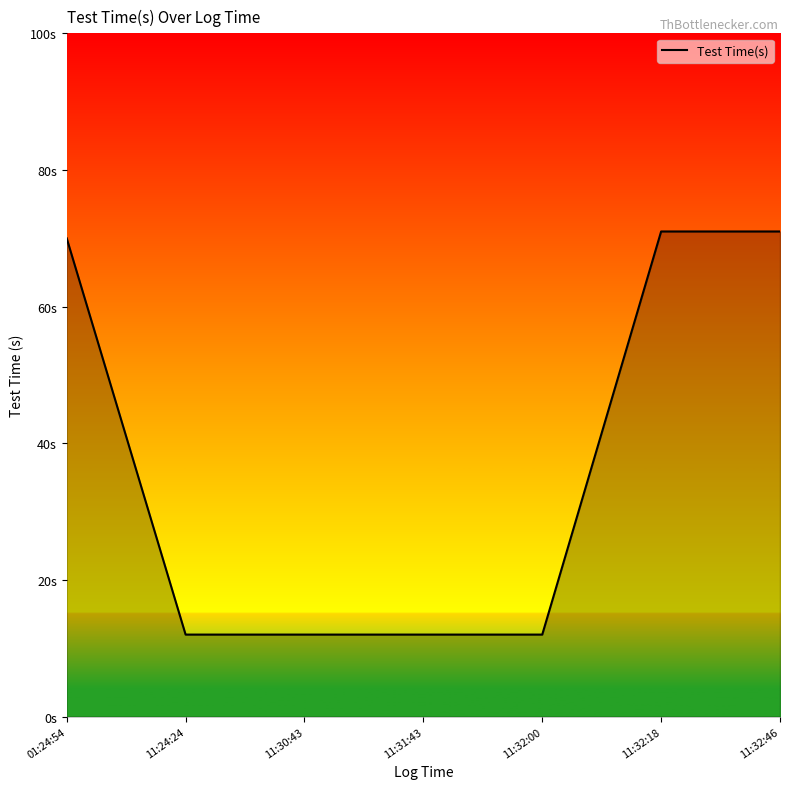

Read the value at 11:30:43.

12